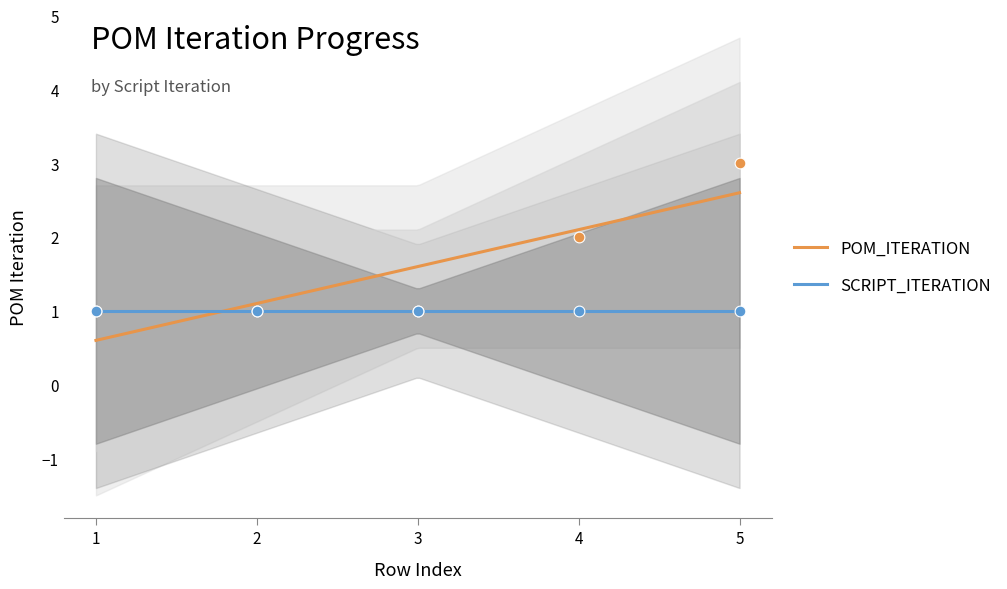

What is the highest value of the SCRIPT_ITERATION series?

1.0